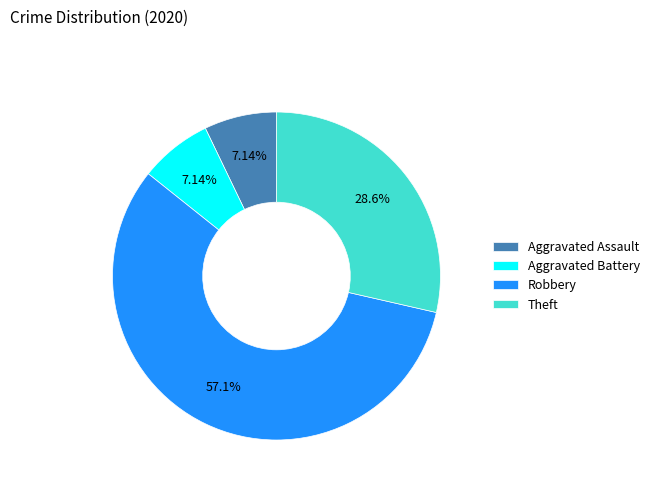

To the nearest percent, what is the combined percentage of Aggravated Assault and Robbery?

64%